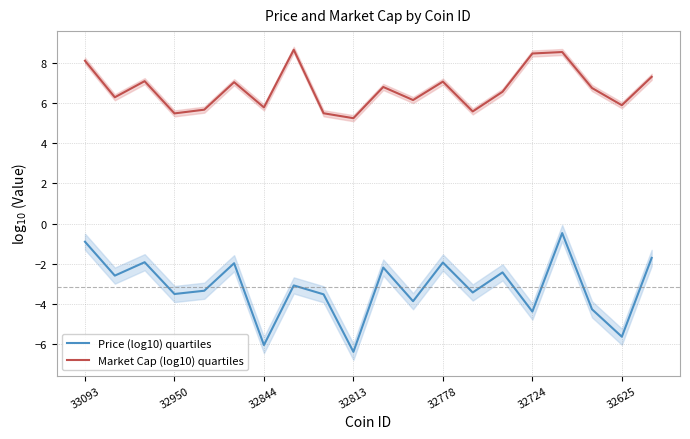

How many values in the Price (log10) quartiles series exceed -3?

9